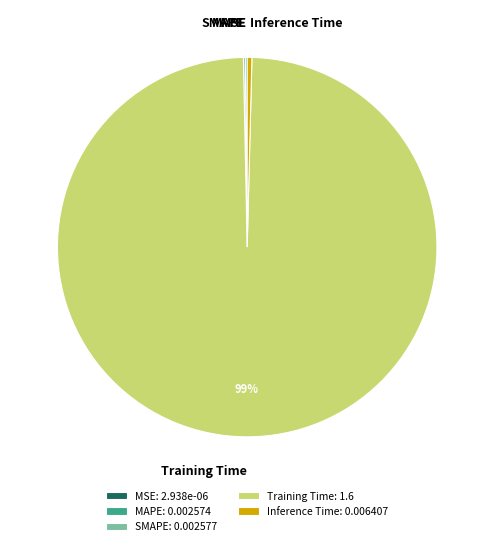

To the nearest percent, what is the average slice percentage?

20%